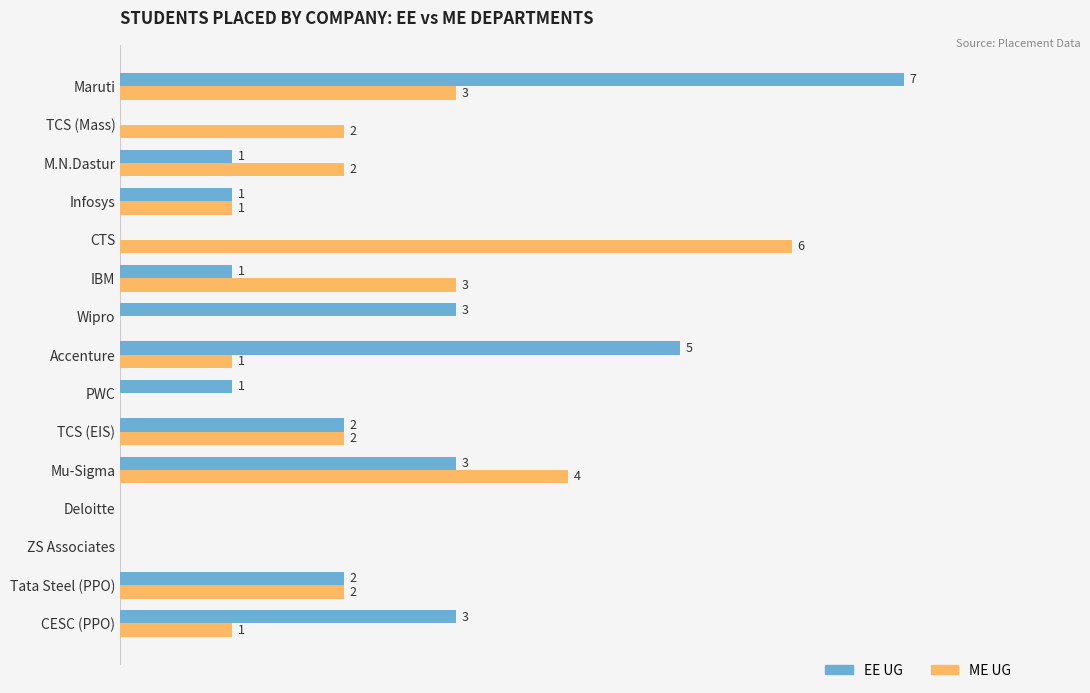

Which category has the highest value across all series?

Maruti